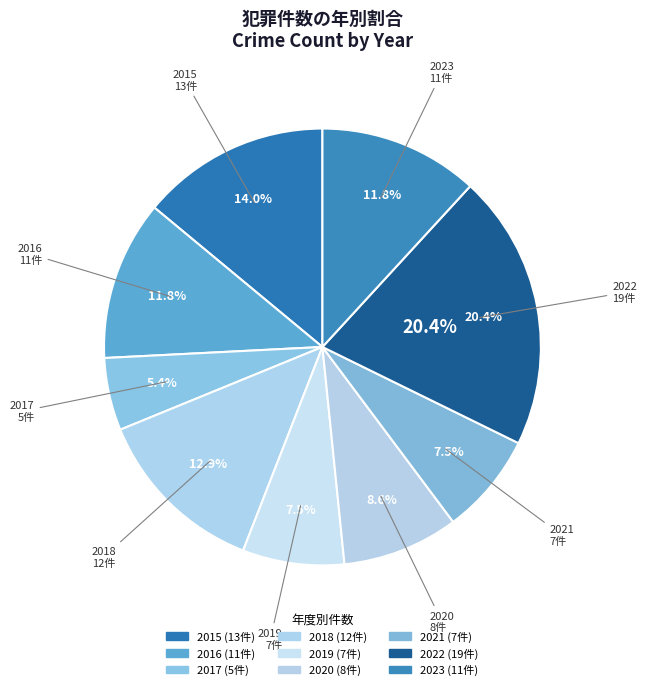

To the nearest percent, what is the difference between the 2018 and 2017 slice percentages?

8%